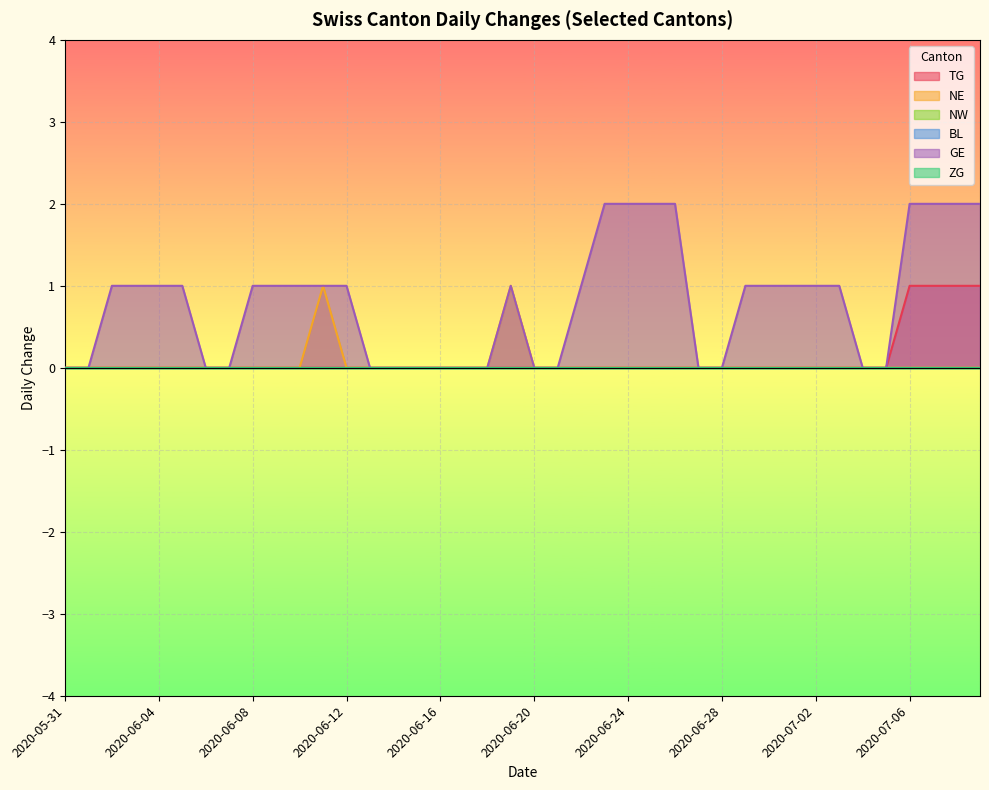

What is the sum of all NE values?

2